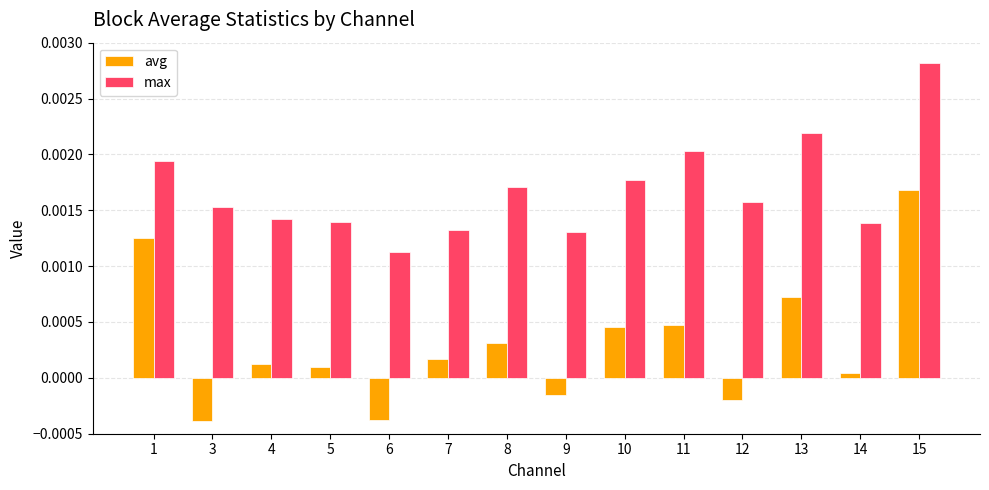

At which category does the chart reach its peak across all series?

15